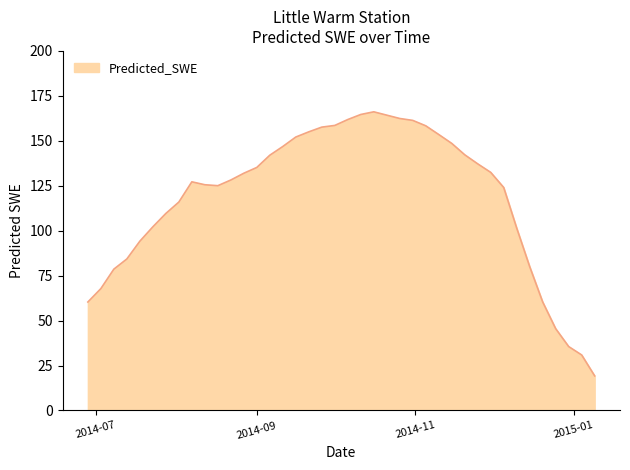

What is the difference between the maximum and minimum values?

146.9